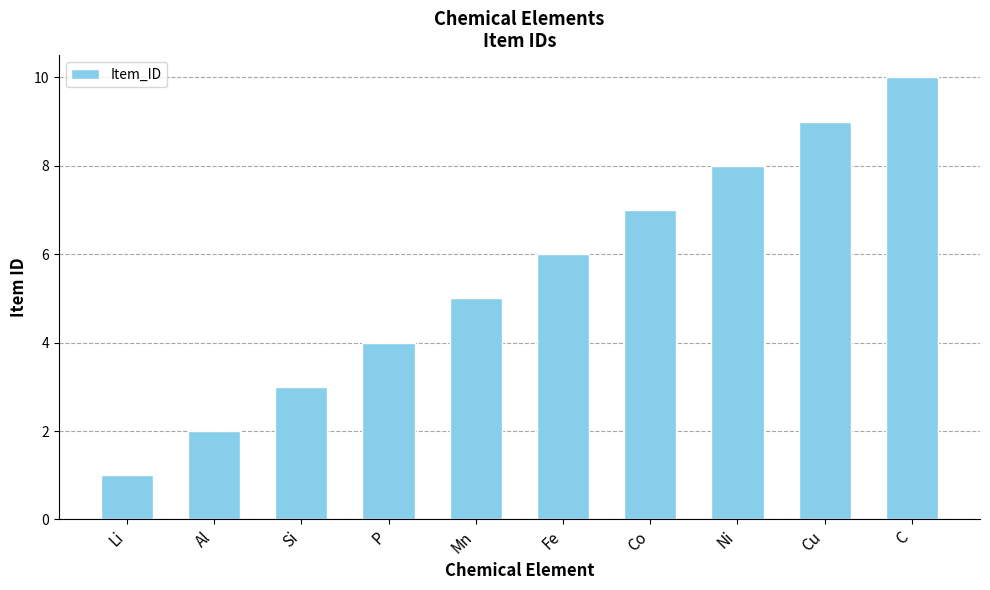

List the labels in order of value, smallest first.

Li, Al, Si, P, Mn, Fe, Co, Ni, Cu, C